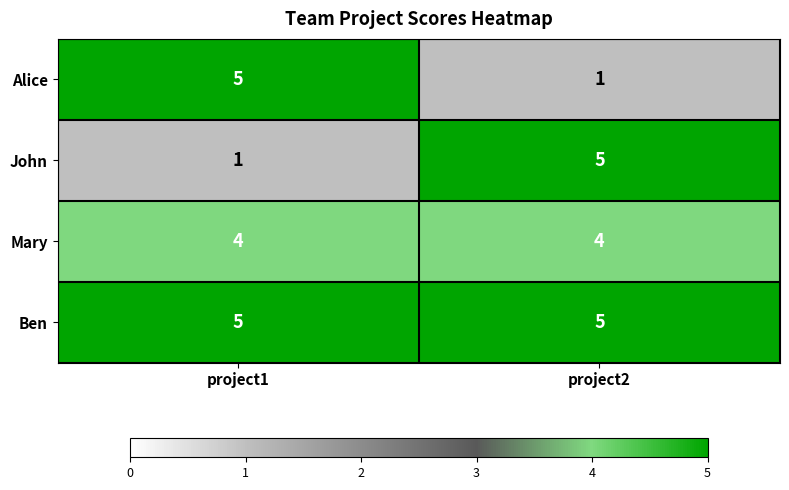

What is the sum of all Ben values?

10